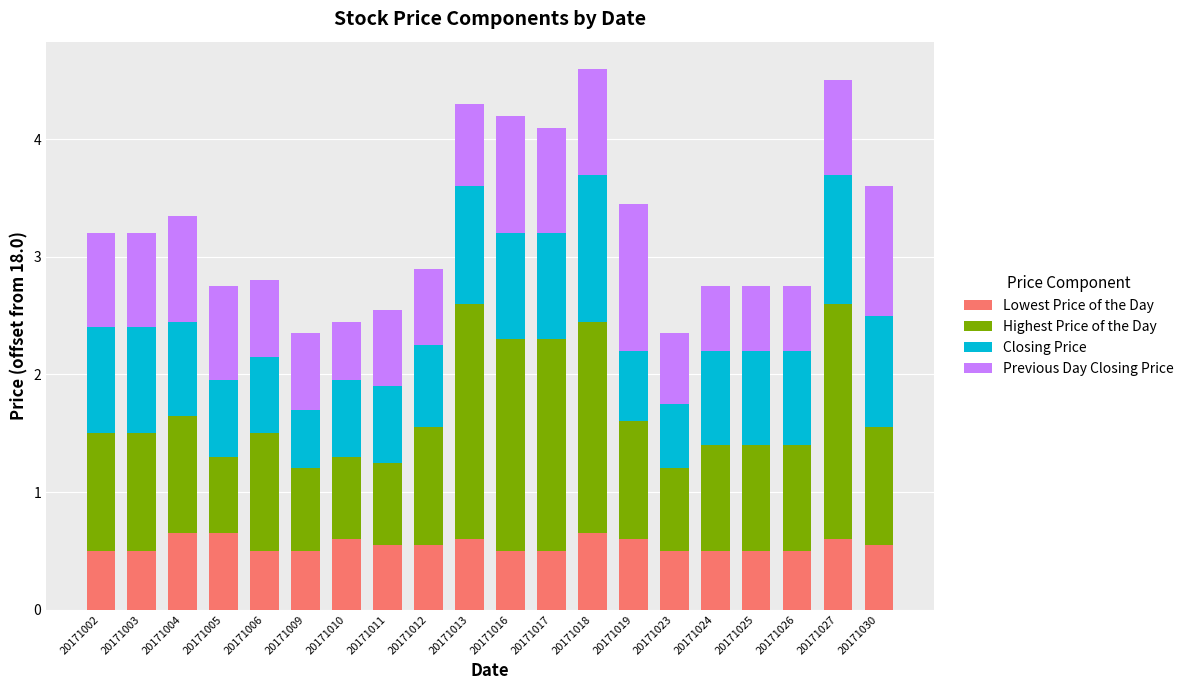

What is the lowest value of the Lowest Price of the Day series?

0.5